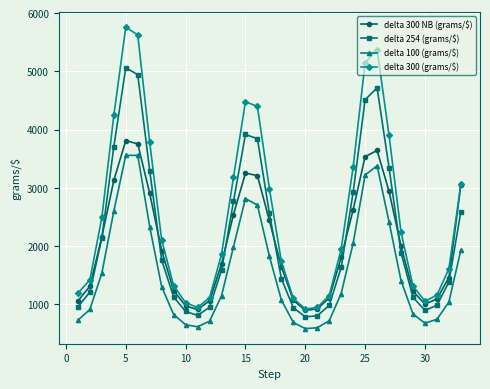

What is the lowest value of the delta 100 (grams/$) series?

582.1